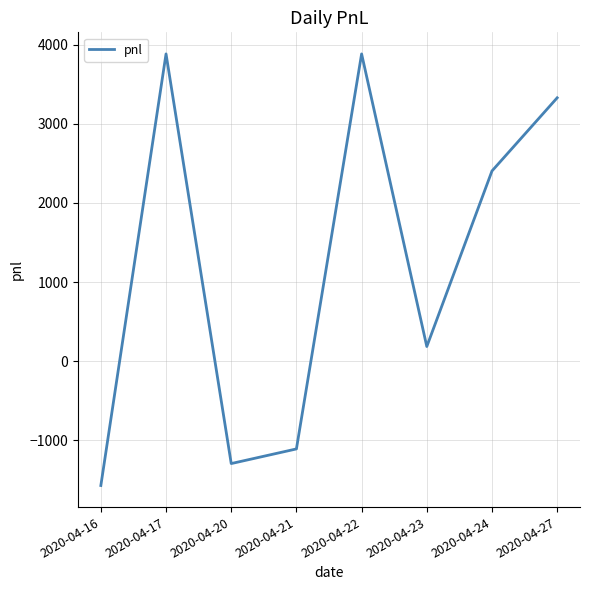

How many values are above zero?

5